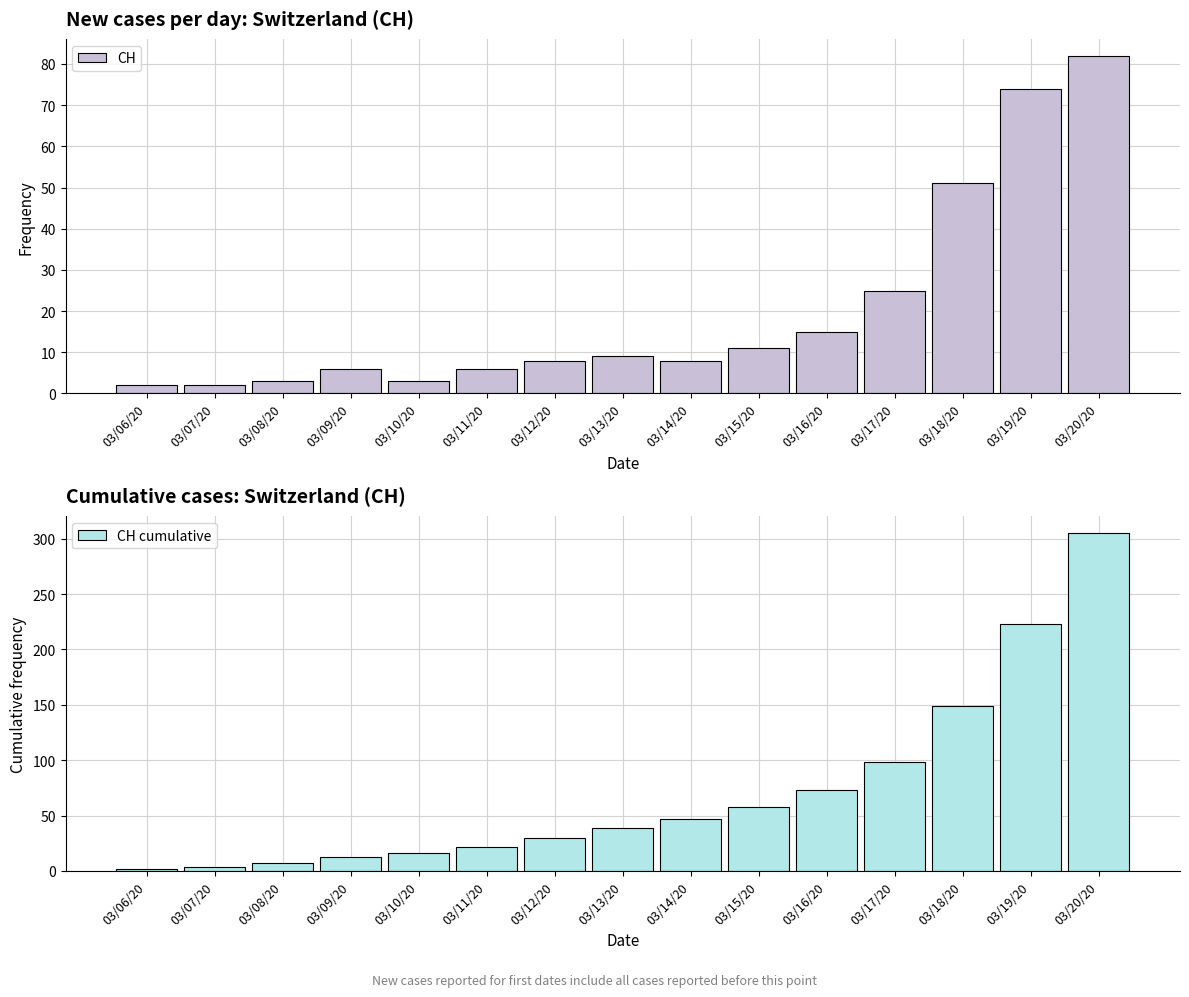

What are all the series names shown in the legend?

CH, CH cumulative